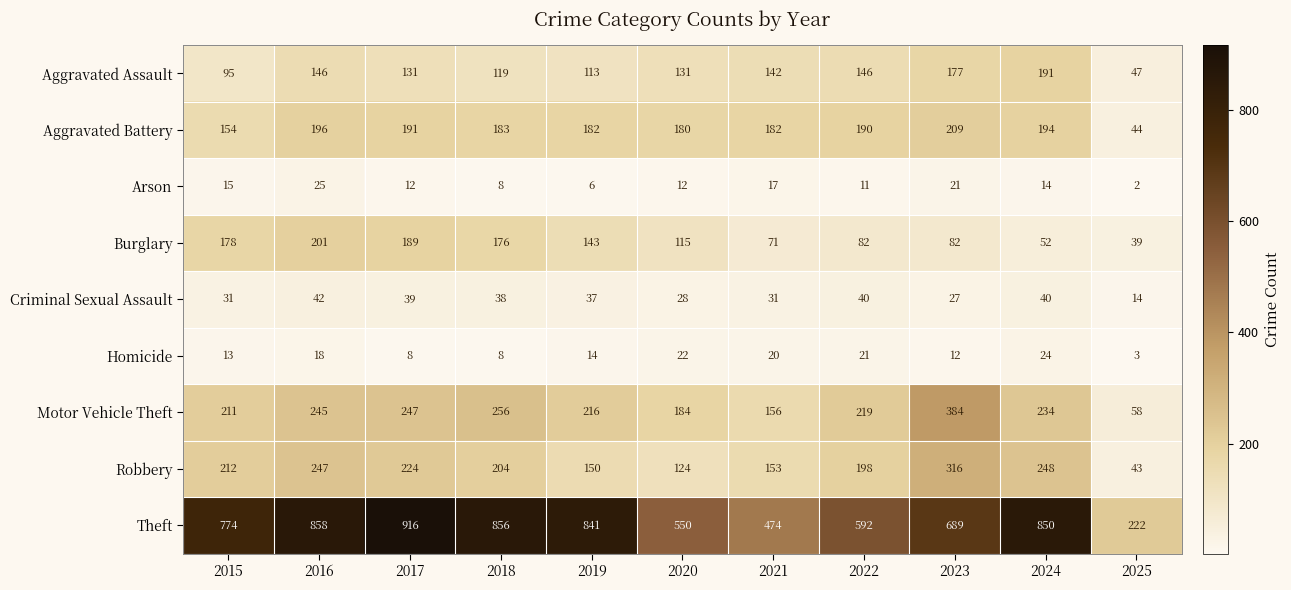

Which label corresponds to the smallest value in the chart?

2025